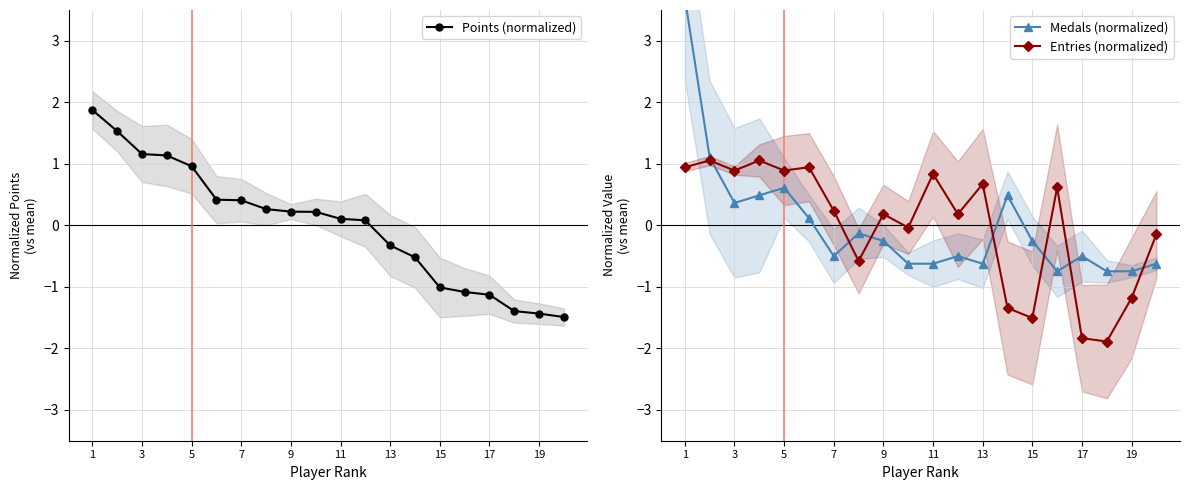

Which series has the widest spread of values?

Medals (normalized)